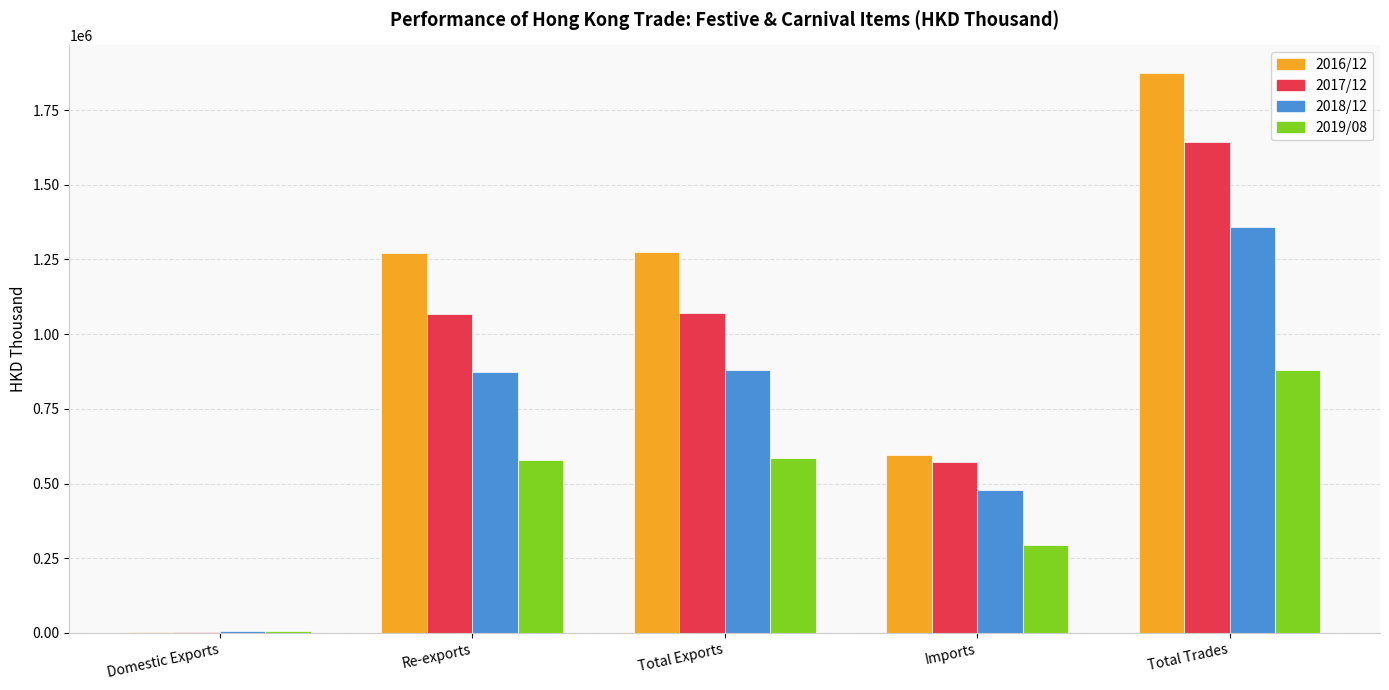

What is the maximum value shown in the chart?

1872884.0